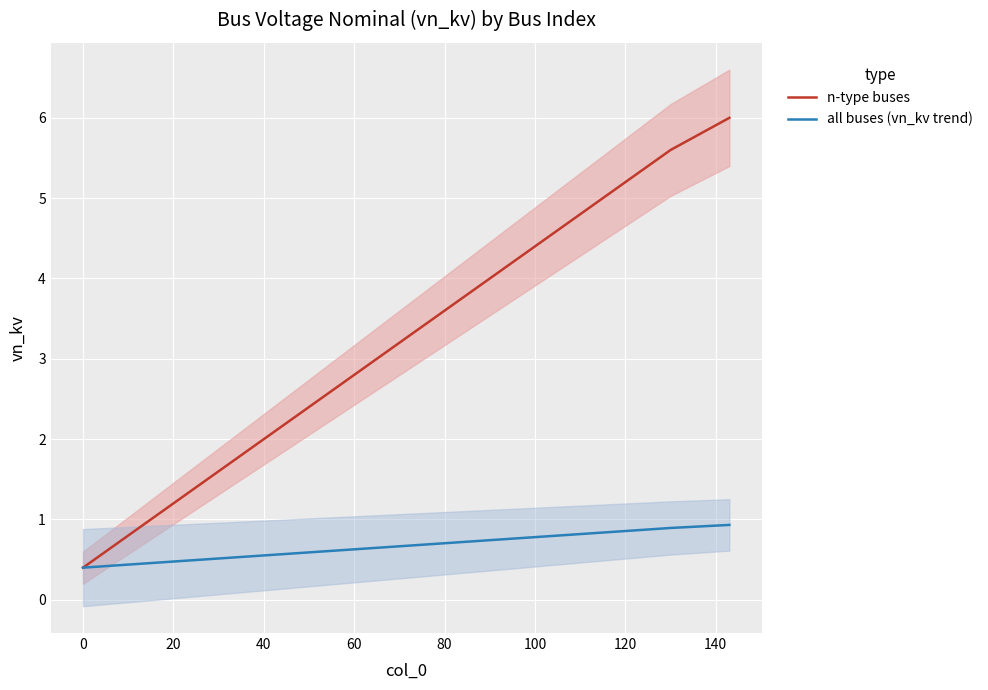

What are all the series names shown in the legend?

n-type buses, all buses (vn_kv trend)